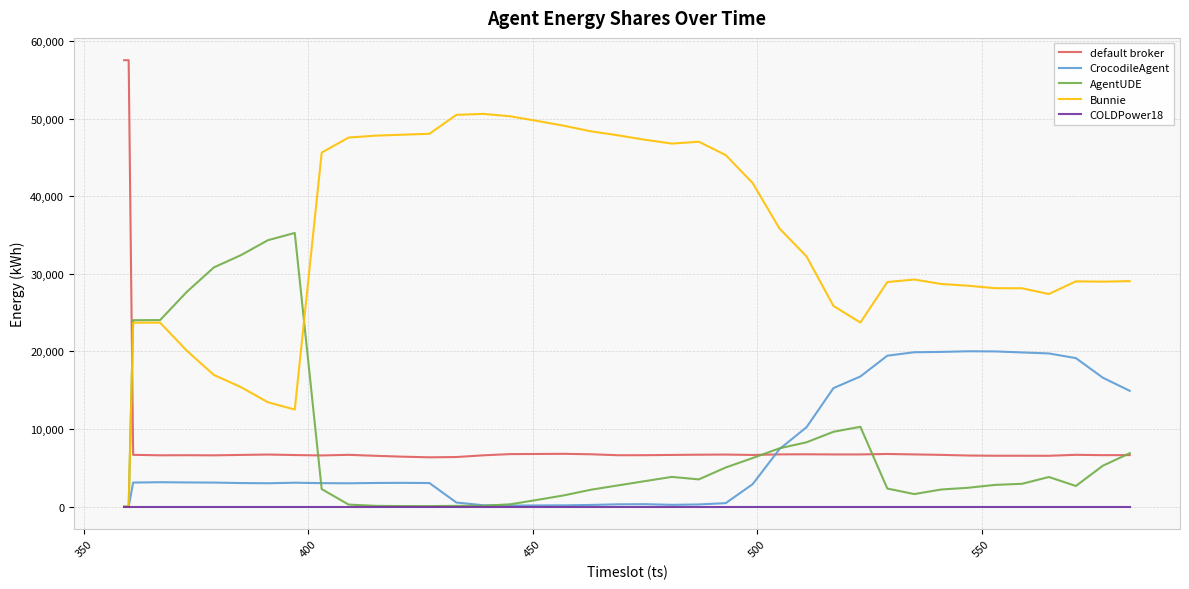

Which series ends up on top after the final intersection of CrocodileAgent and default broker?

CrocodileAgent